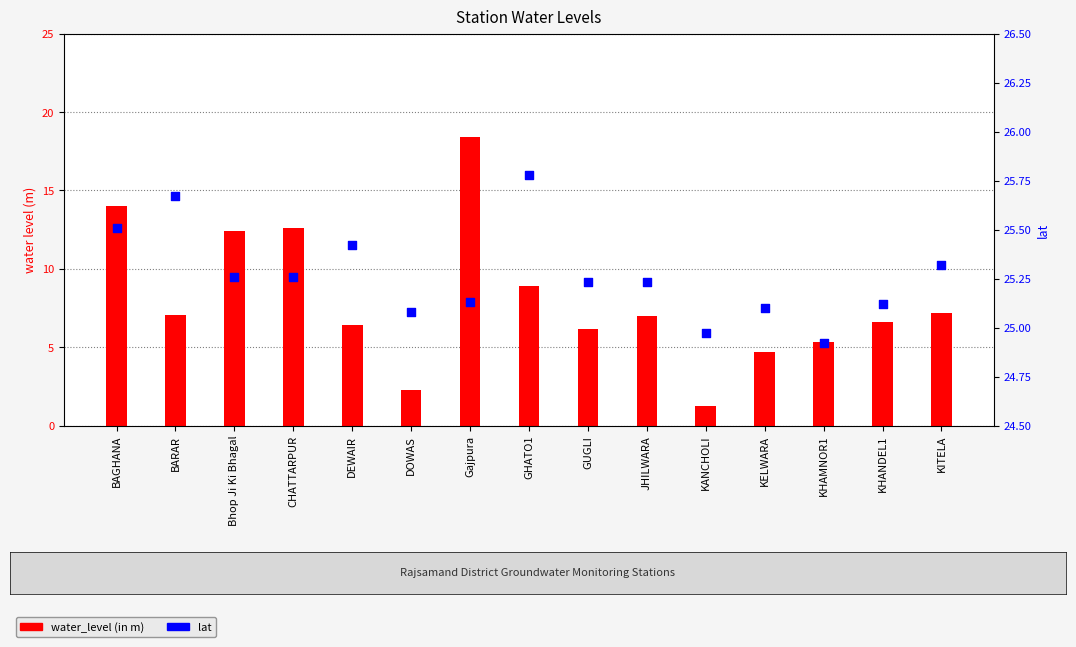

Which series reaches the minimum Y coordinate?

water_level (in m)